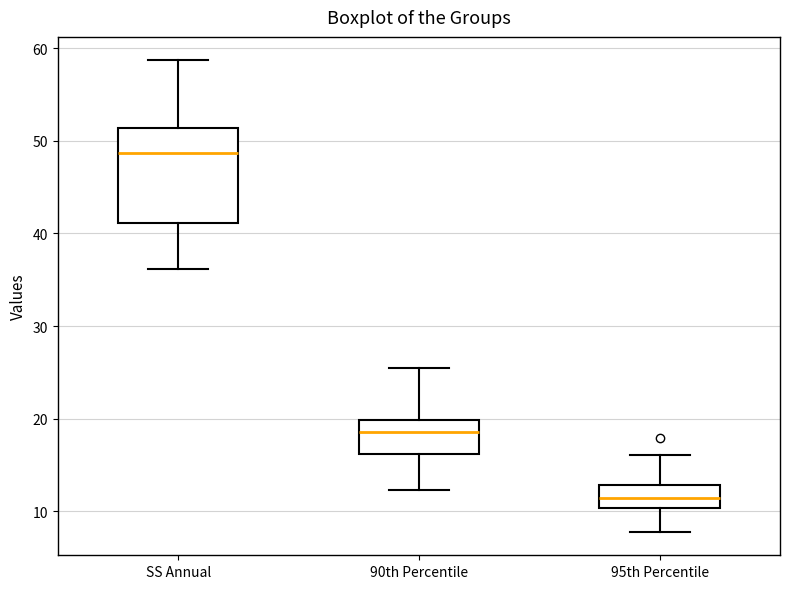

Which box's median line is the lowest?

95th Percentile